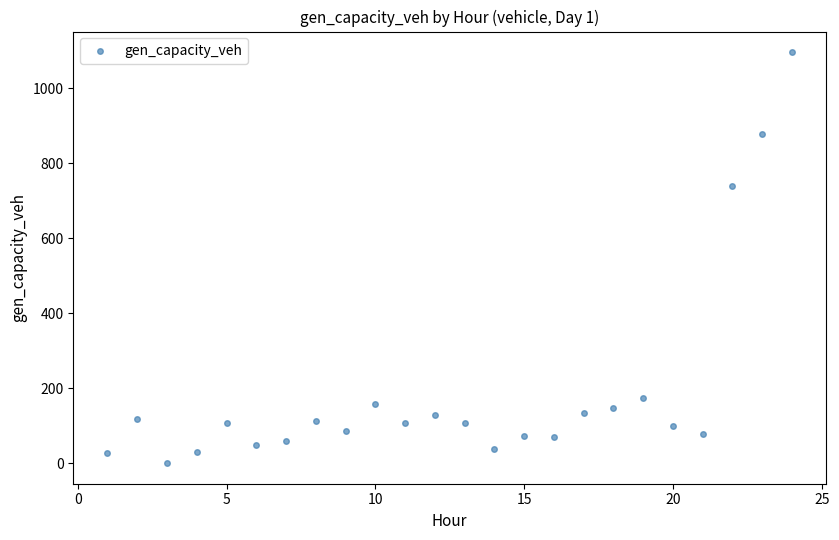

What is the range of Y values (max minus min)?

1096.0